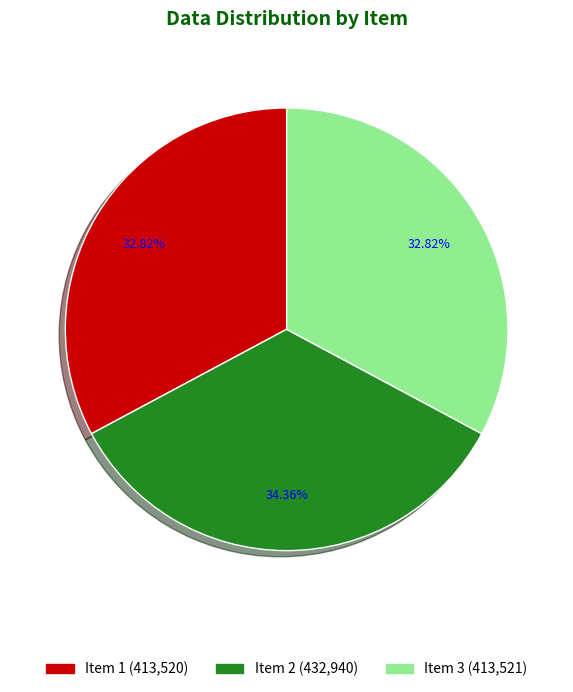

To the nearest percent, what is the difference between the largest and smallest slice percentages?

2%